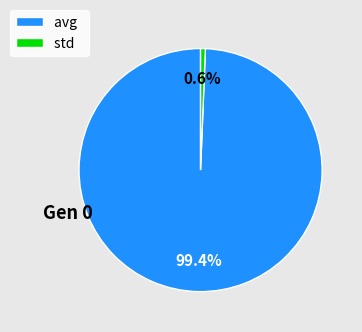

What is the smallest slice in the pie chart?

std